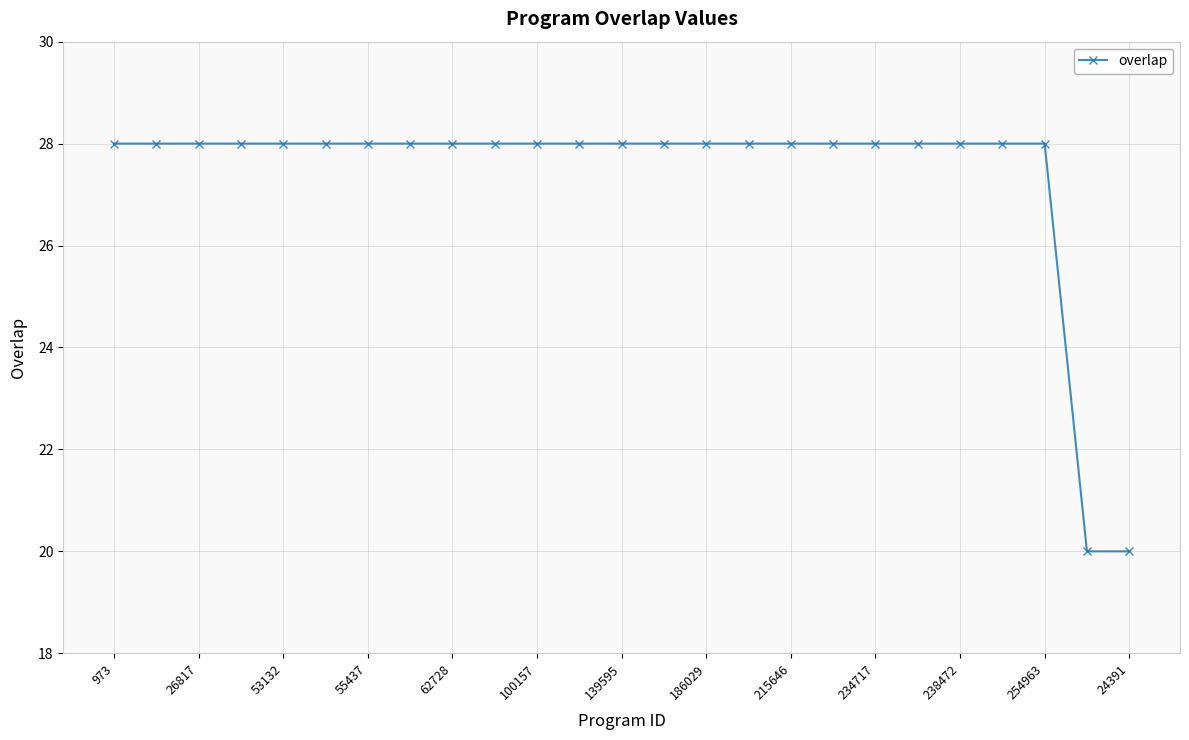

What is the average value?

27